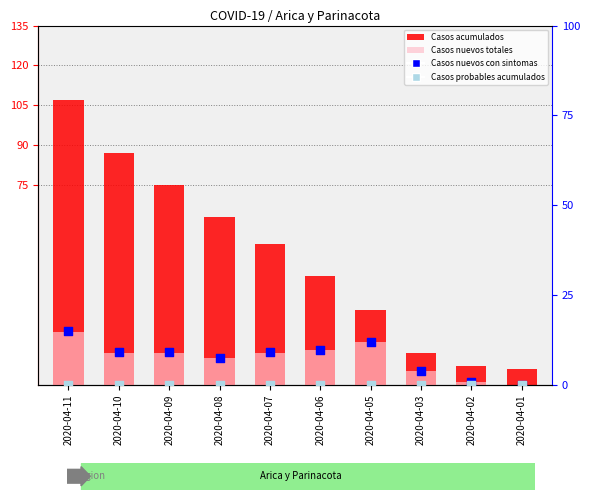

Which series contains the highest Y value?

Casos acumulados